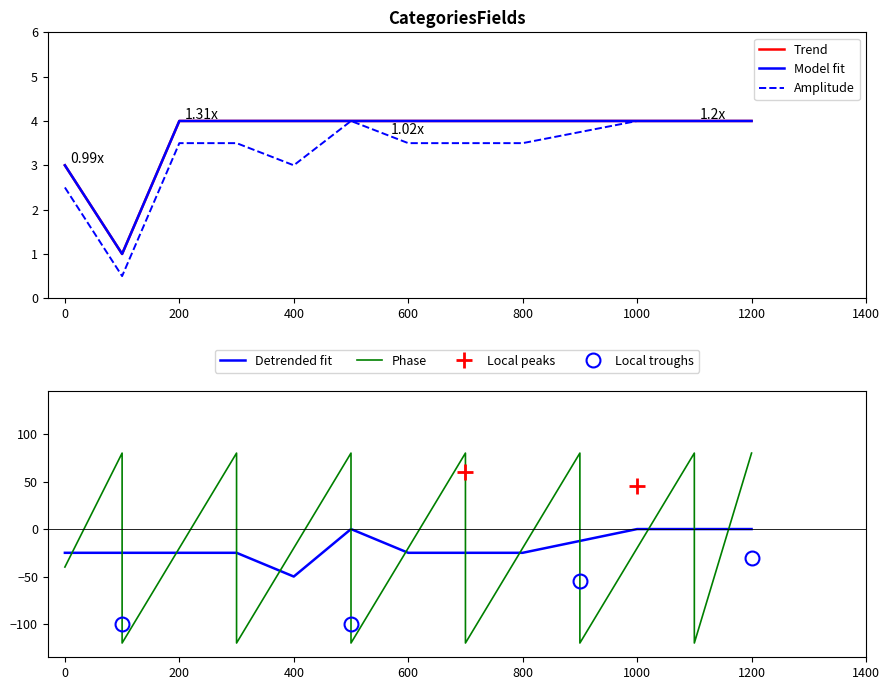

Which series has the largest range (max minus min)?

LayoutOrder